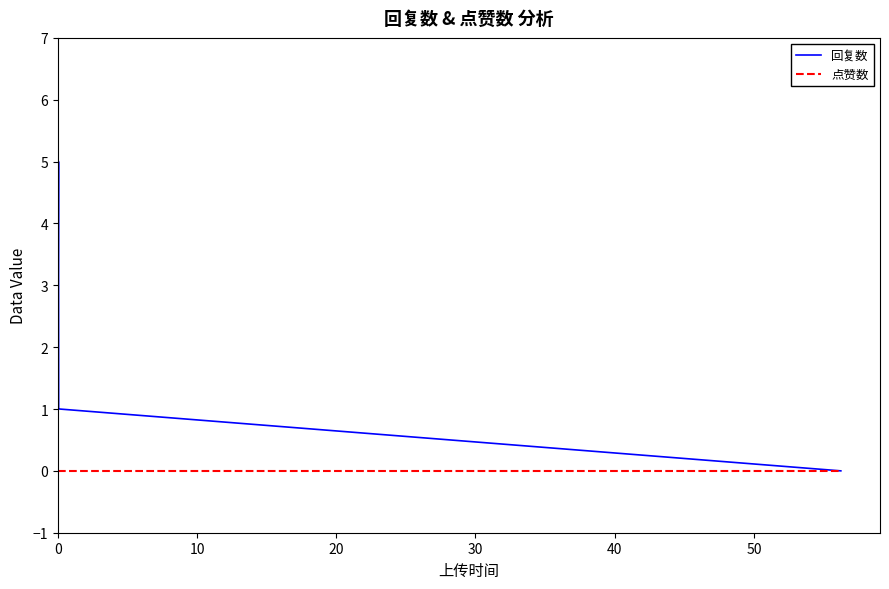

Which series has the largest total across all categories?

回复数